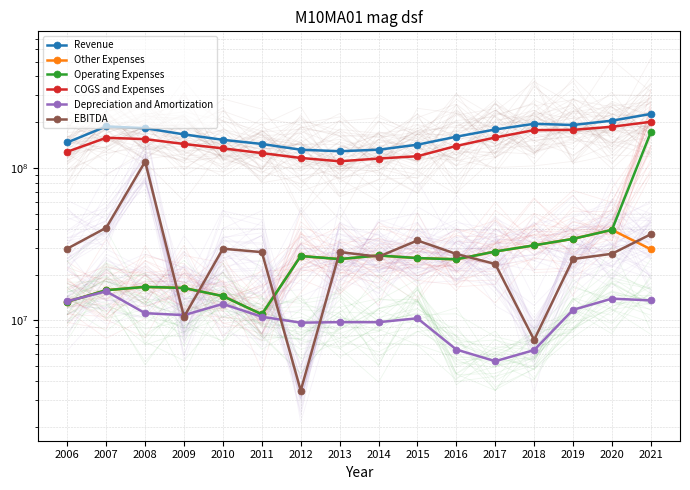

At which label does COGS and Expenses first exceed 143792582?

2007